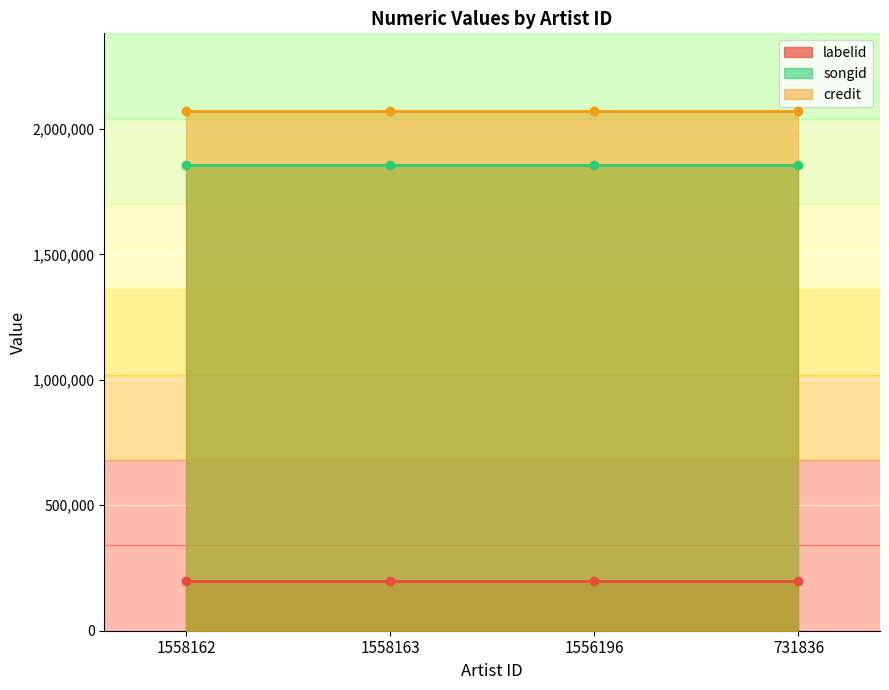

At which label is labelid closest to 100002?

1558162